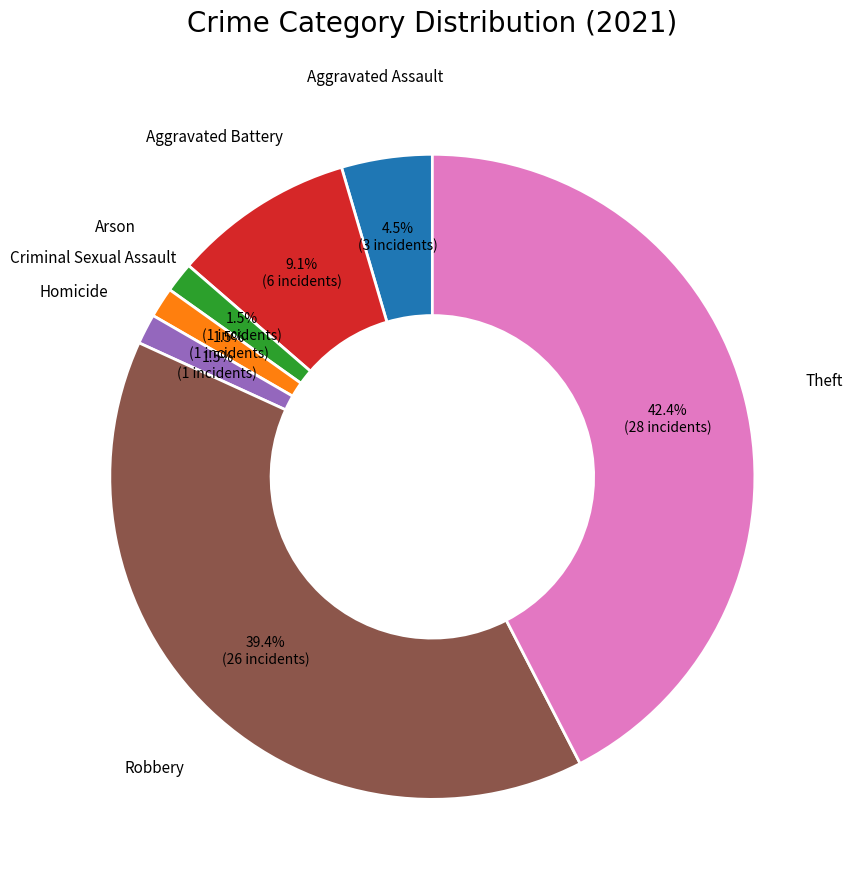

Is there any slice that represents more than half of the pie?

No